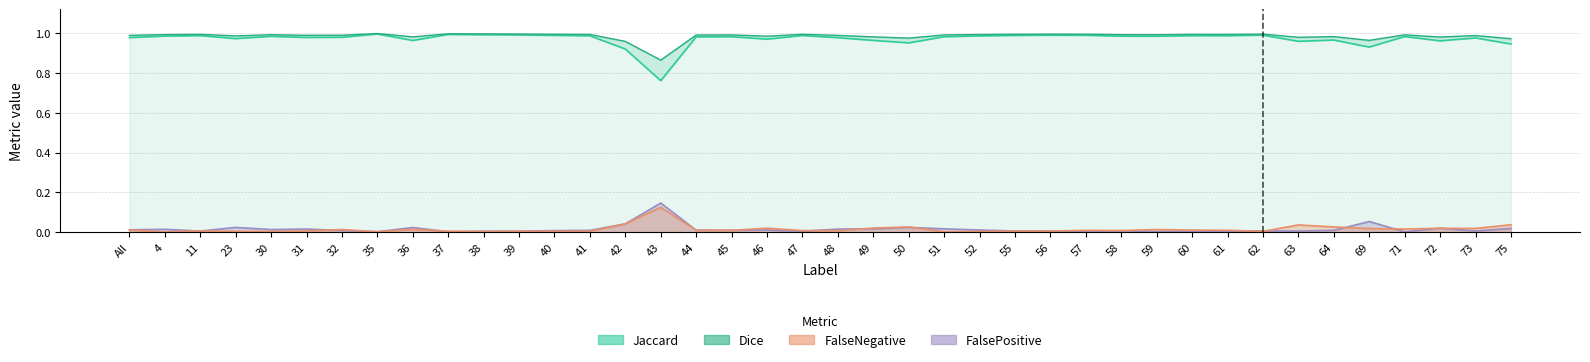

What is the label of the 1st point from the left?

All